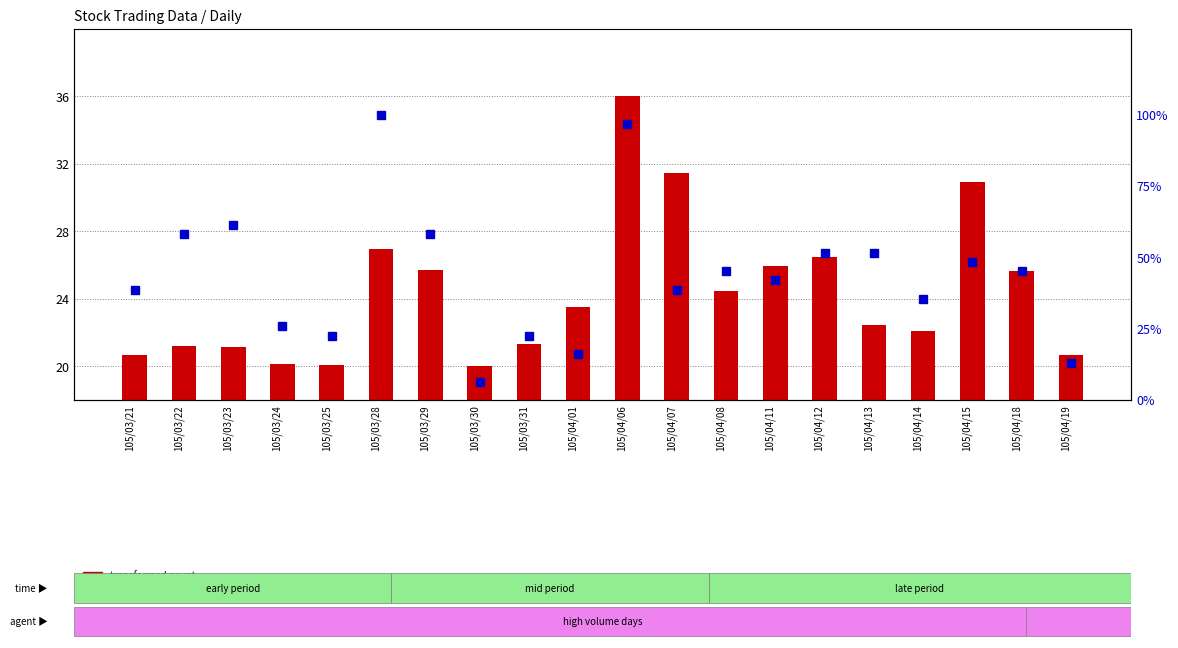

Where is transformed count nearest to the value 28?

105/03/28